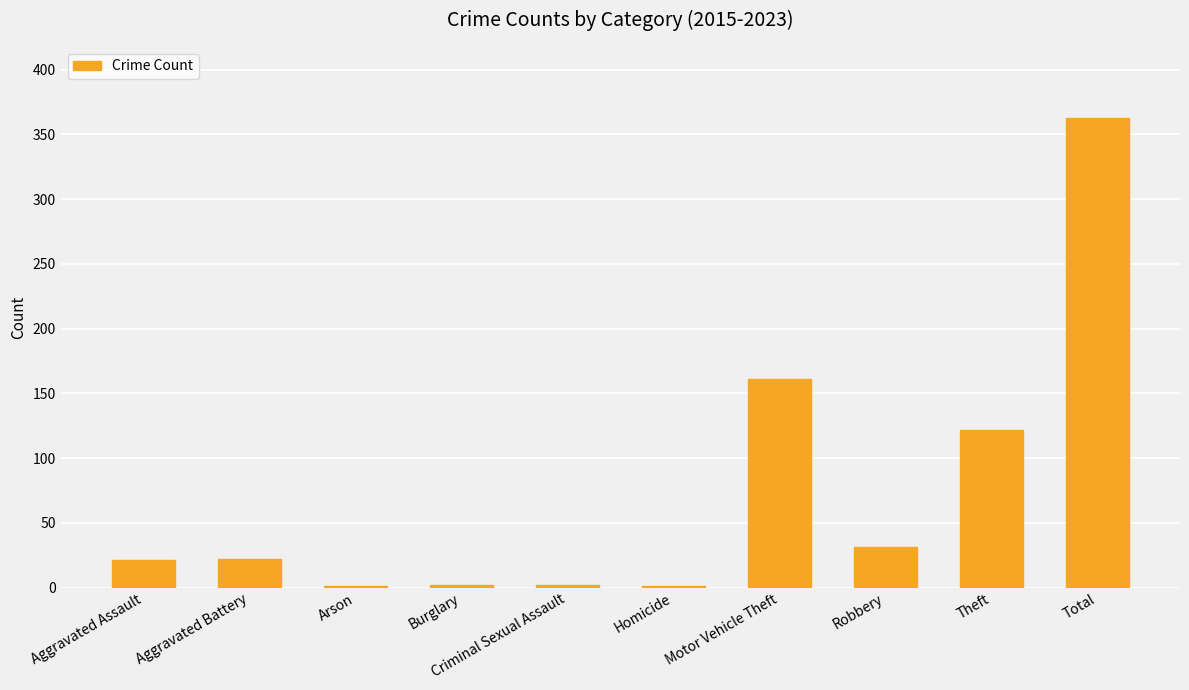

What is the maximum value shown in the chart?

363